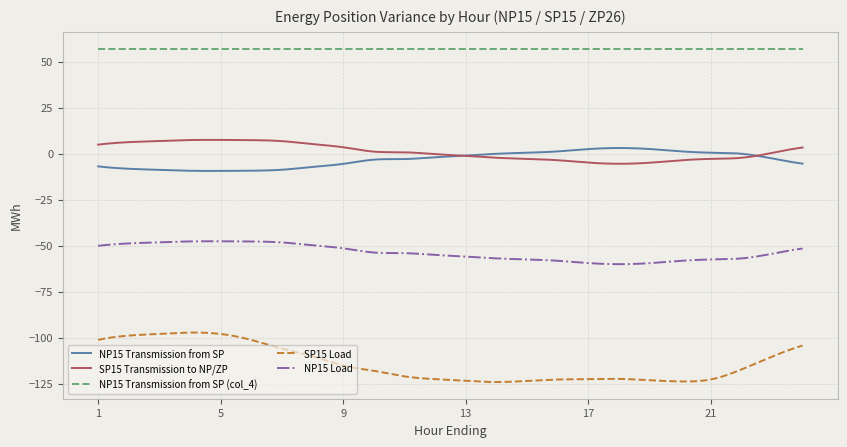

True or false: SP15 Transmission to NP/ZP and SP15 Load intersect in this chart.

False